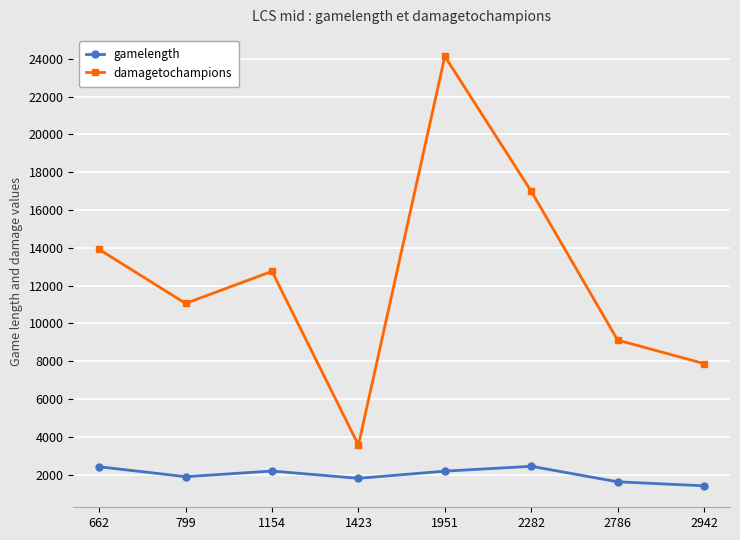

What is the value of the gamelength point at the 7th from the left?

1617